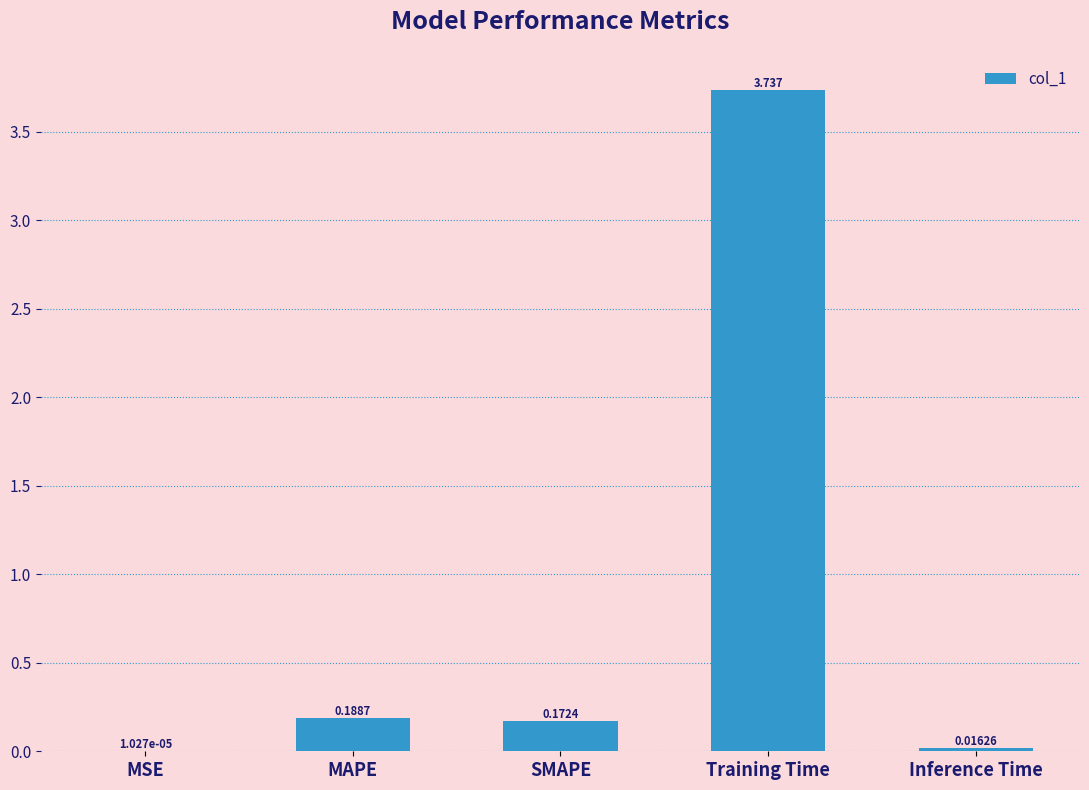

Which label corresponds to the largest value in the chart?

Training Time